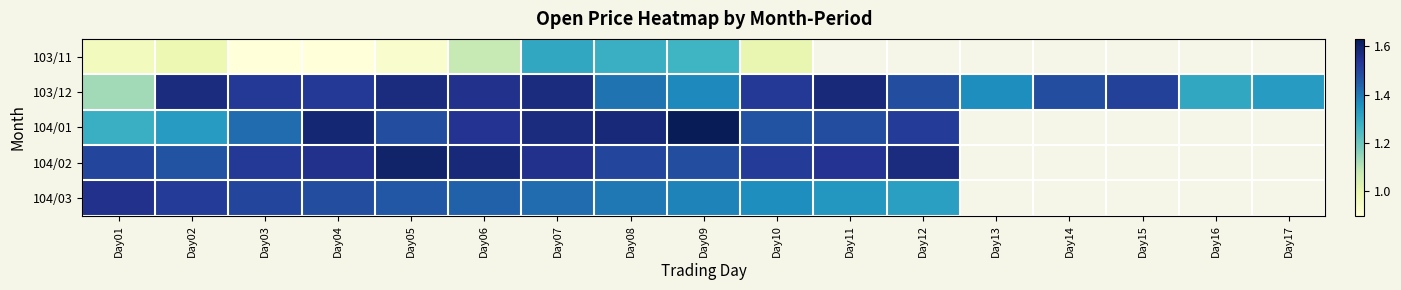

Count the number of categories in the chart.

17